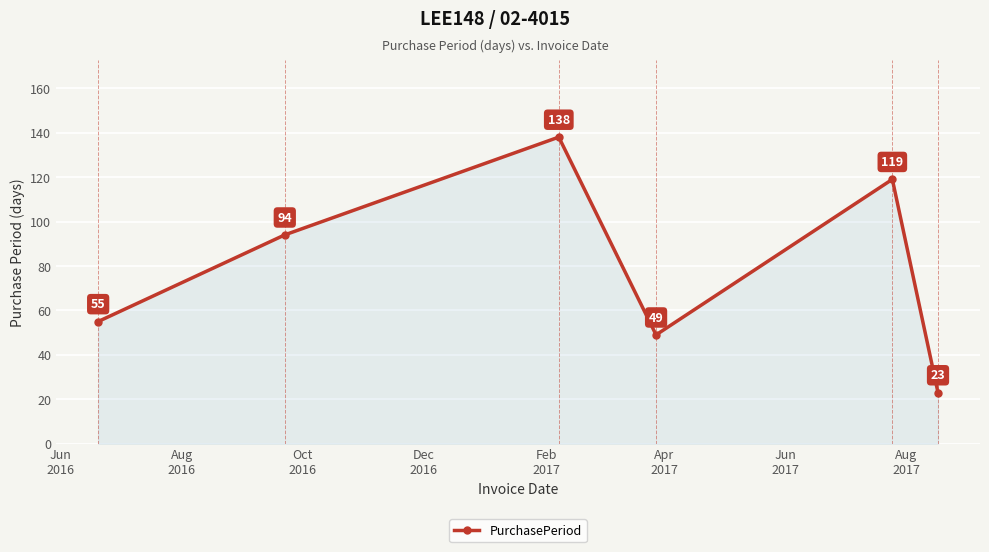

What is the maximum value shown in the chart?

138